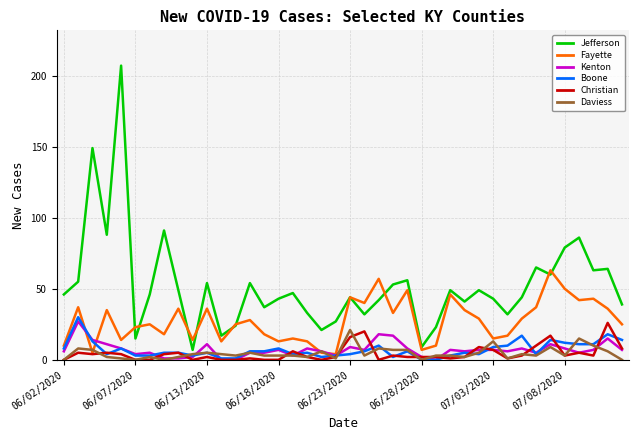

What is the maximum value shown in the chart?

207